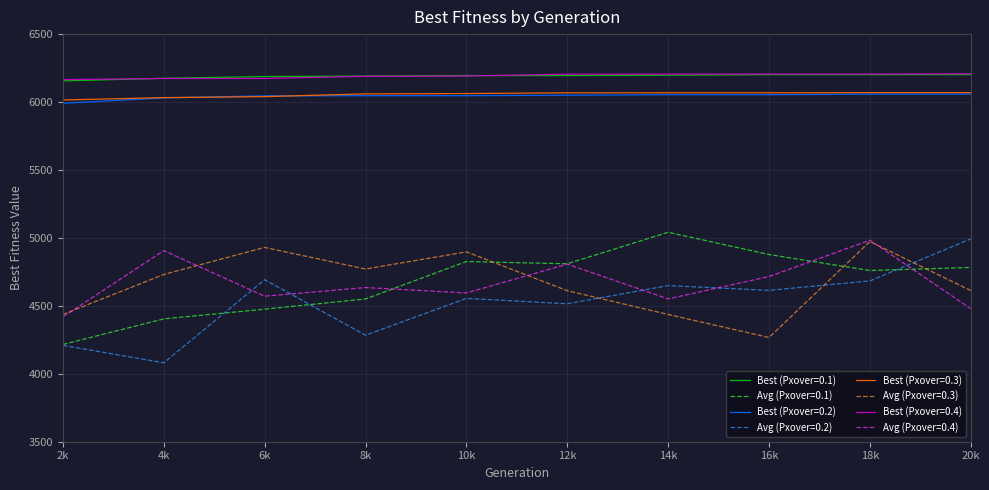

What are all the series names shown in the legend?

Best (Pxover=0.1), Avg (Pxover=0.1), Best (Pxover=0.2), Avg (Pxover=0.2), Best (Pxover=0.3), Avg (Pxover=0.3), Best (Pxover=0.4), Avg (Pxover=0.4)